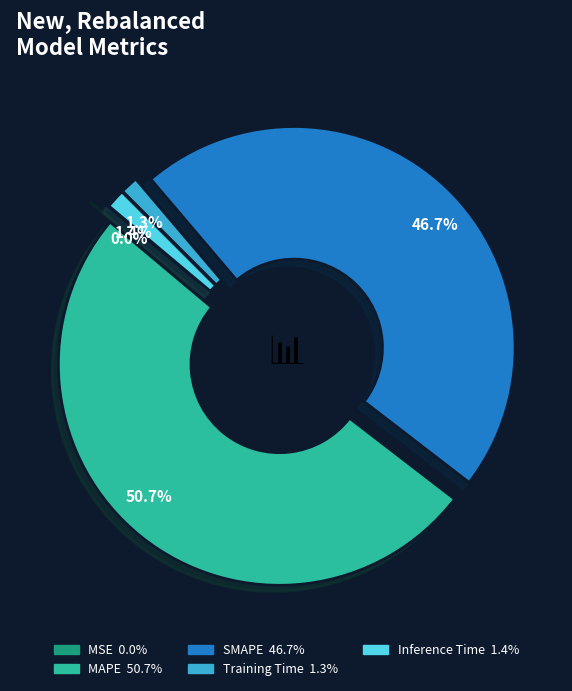

Rank the categories by value from highest to lowest.

MAPE, SMAPE, Inference Time, Training Time, MSE